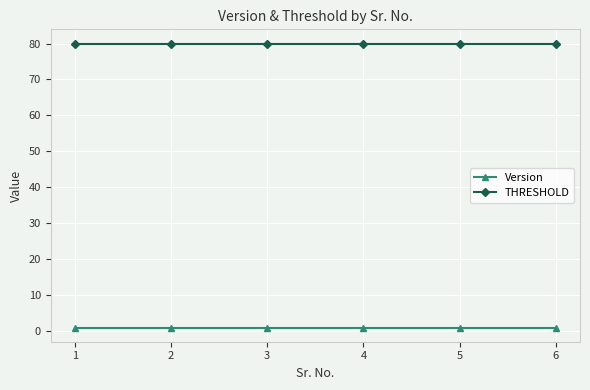

Is it true that Version equals 1 at 6?

True